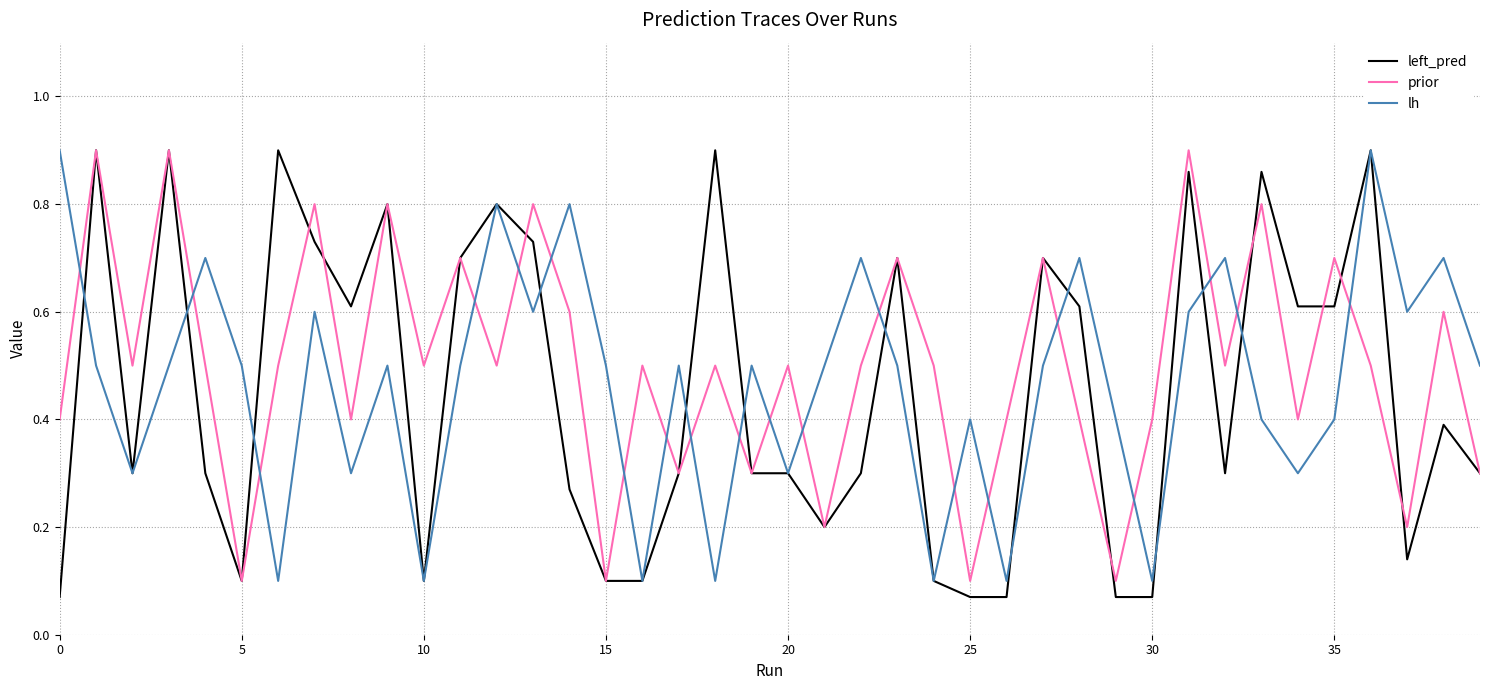

How many intersections are there between lh and prior?

20